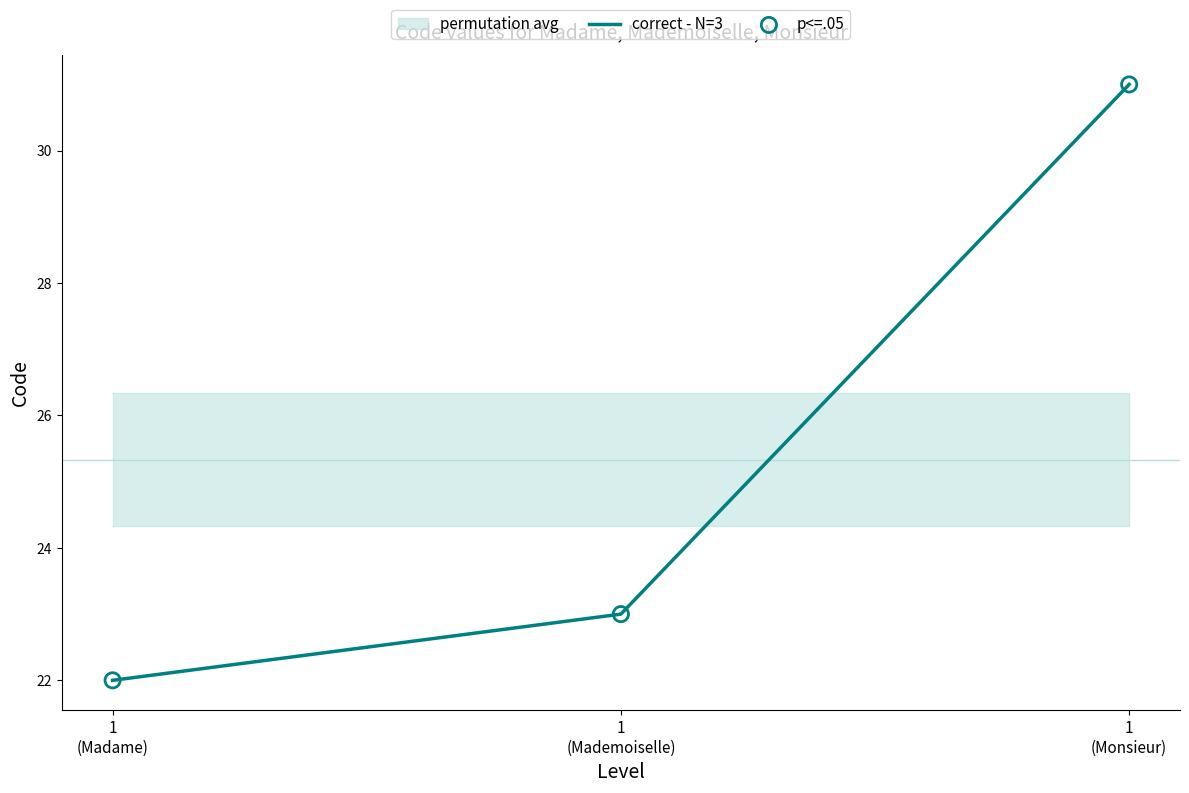

What is the total value across all series at 1
(Monsieur)?

62